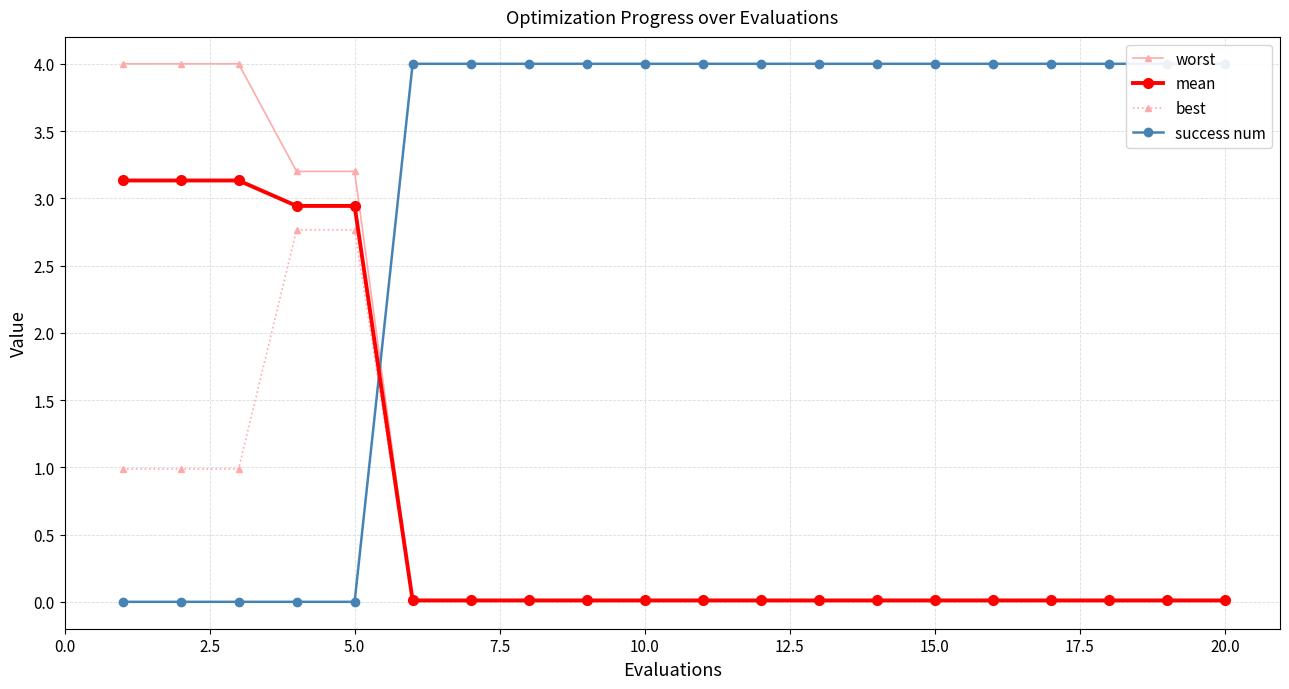

Is it true that worst equals 0.0 at 20.0?

True